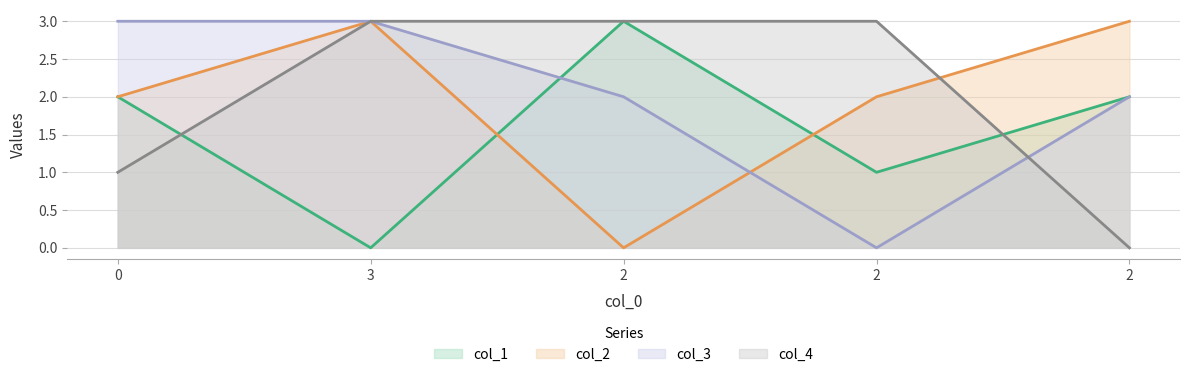

Is it true that col_2 equals 5 at 2?

False